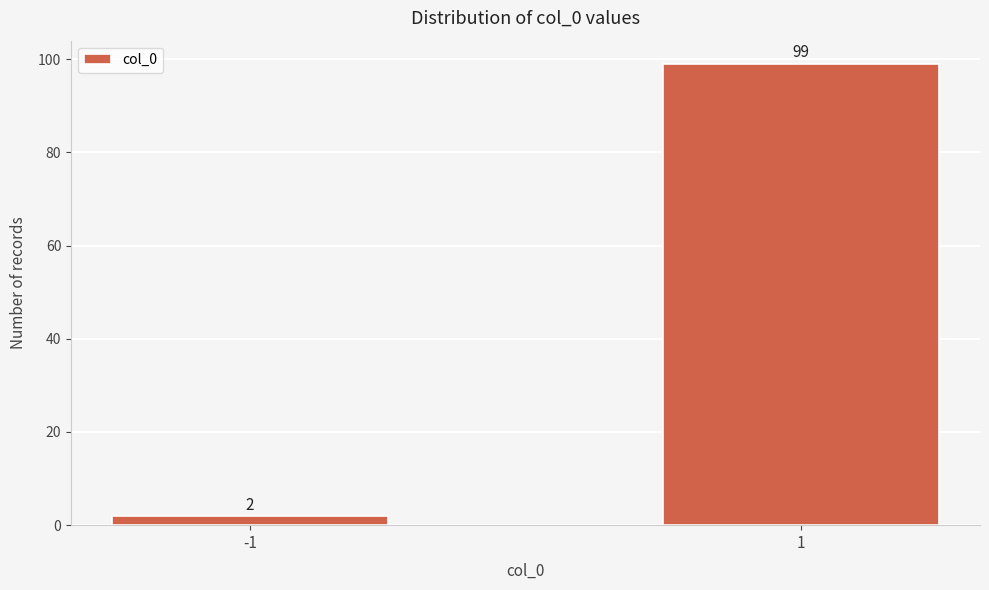

Reading right to left, what are all the values shown in this chart?

1=99	-1=2